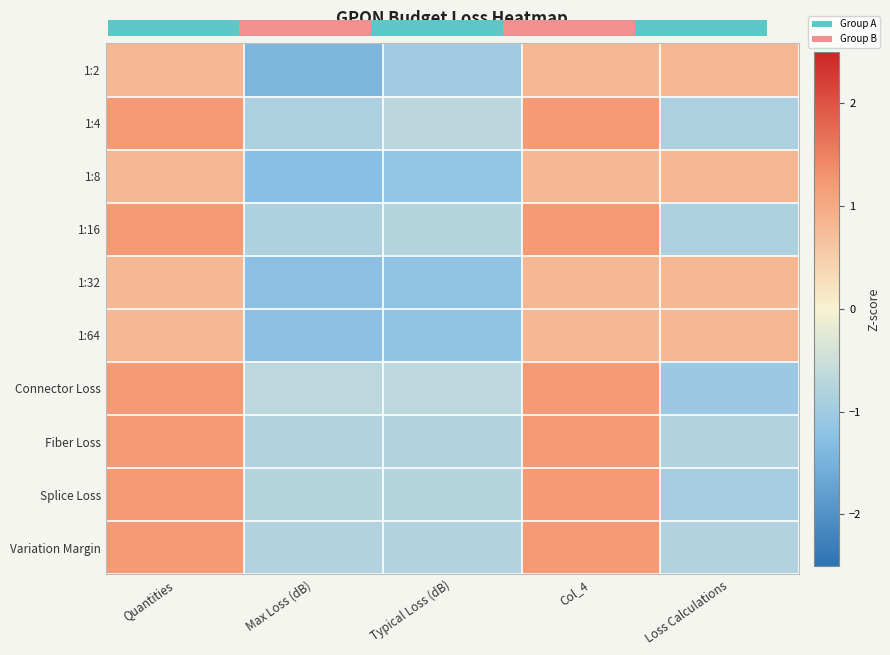

How many data points does each series have?

5